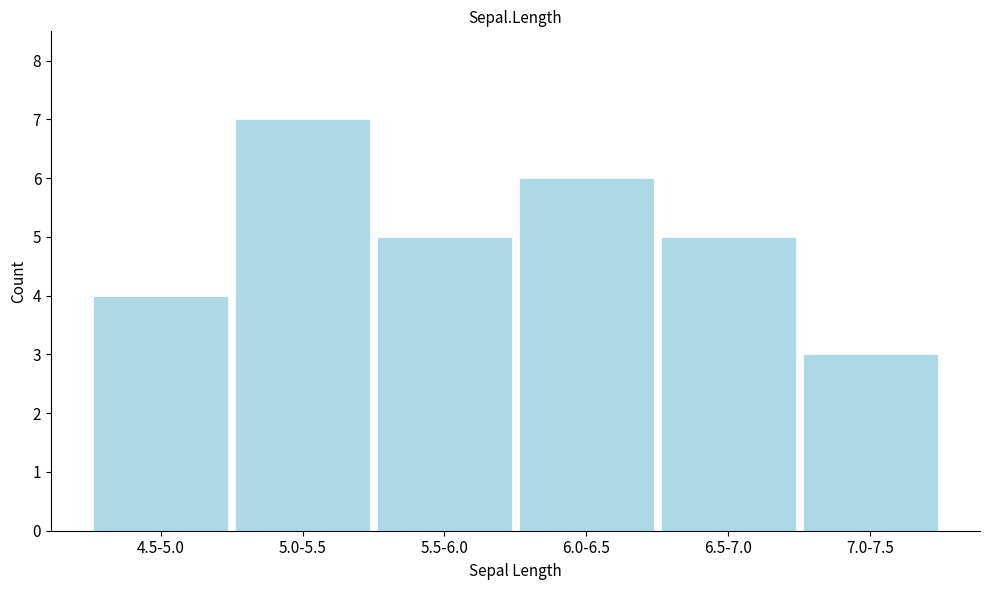

Reading left to right, transcribe all the data shown in this chart.

4.5-5.0=4	5.0-5.5=7	5.5-6.0=5	6.0-6.5=6	6.5-7.0=5	7.0-7.5=3